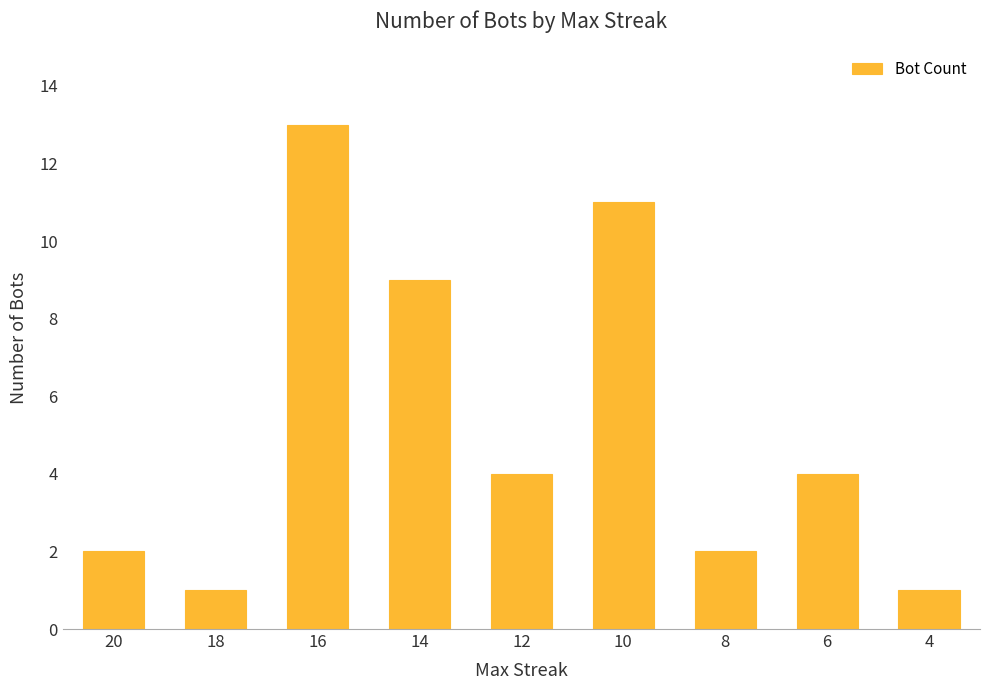

Reading right to left, list all the values displayed in this chart.

1	4	2	11	4	9	13	1	2